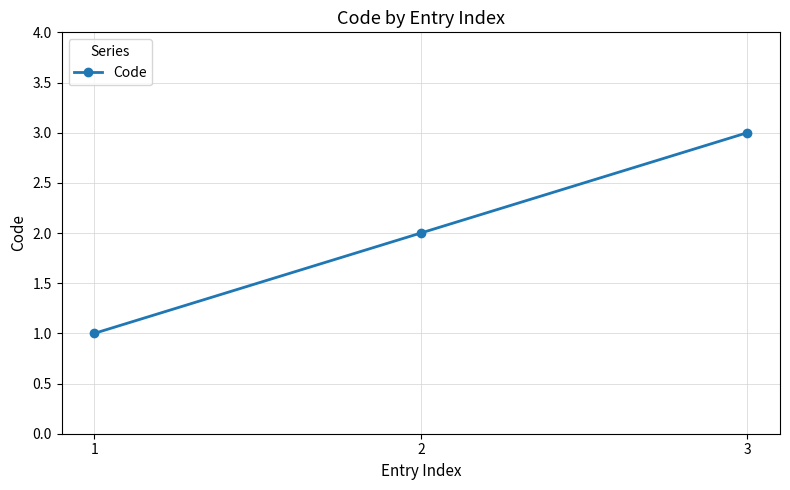

The value at 1 is 0. True or false?

False